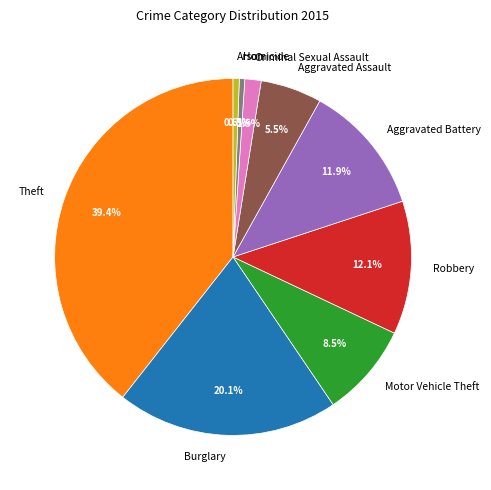

The Robbery slice represents 12% of the pie. True or false?

True